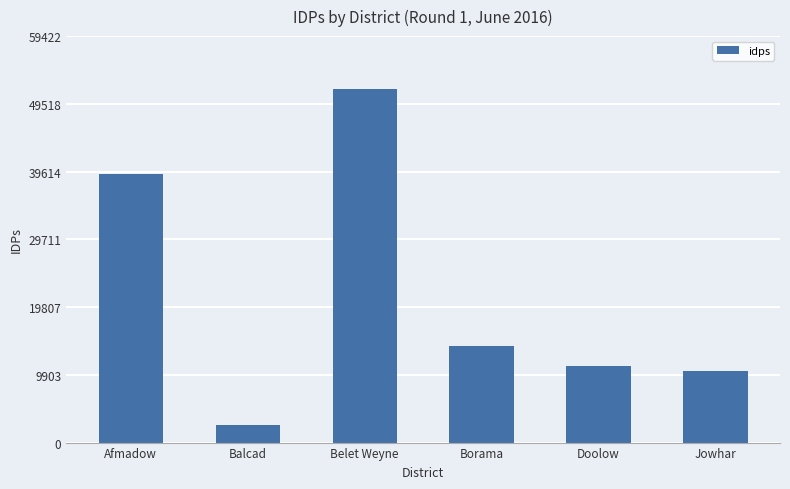

Reading left to right, list all the values displayed in this chart.

39320	2628	51672	14130	11256	10512